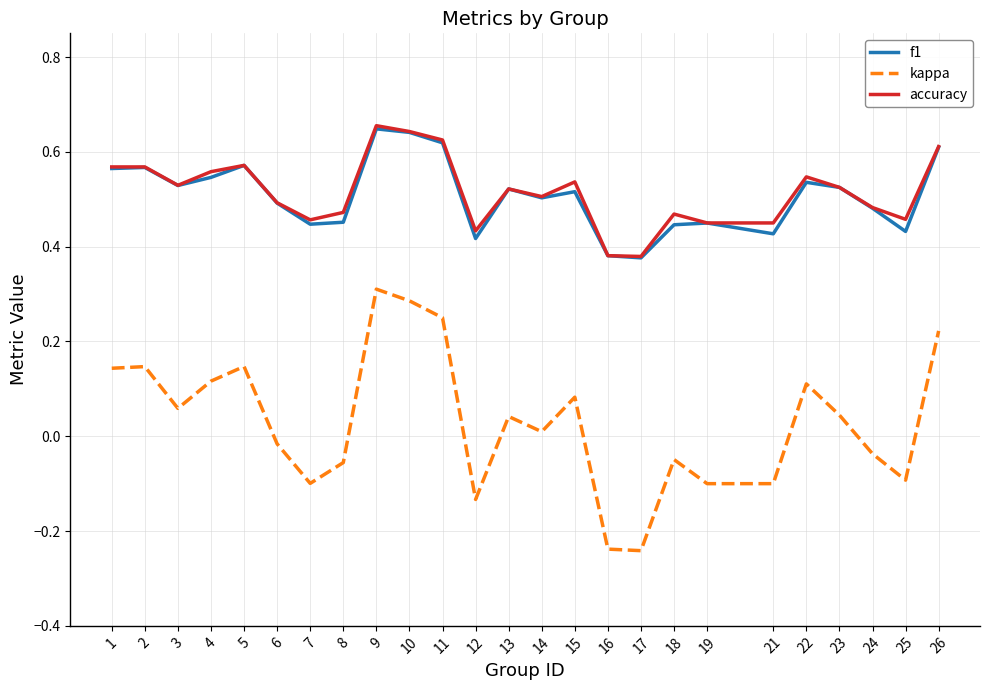

Between 10 and 16, which series saw the biggest shift?

kappa